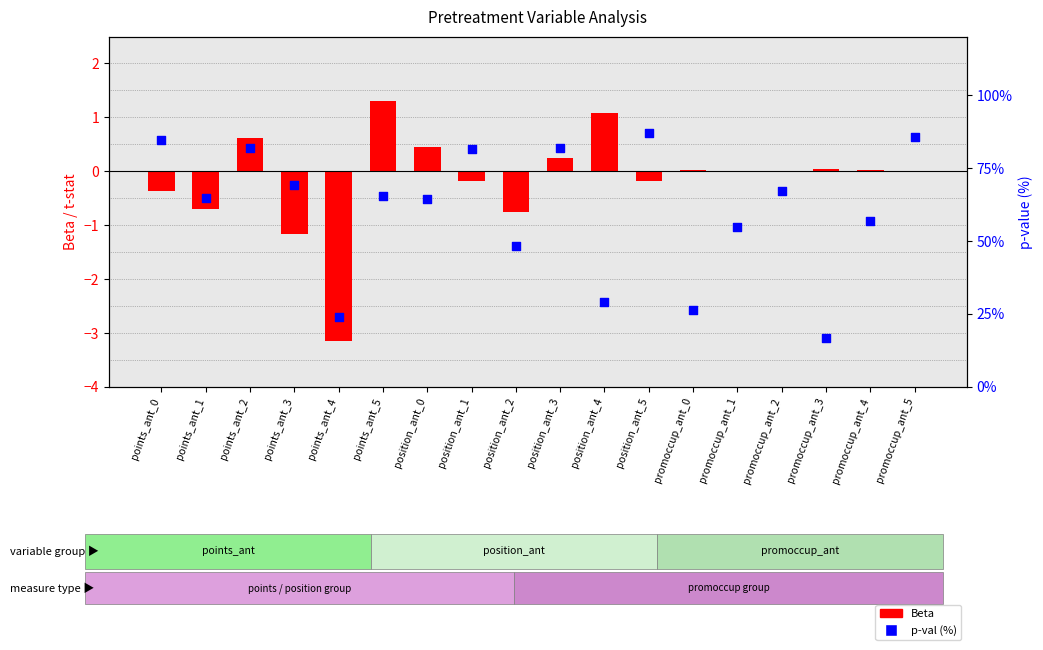

What are all the series names shown in the legend?

Beta, p-val (%)